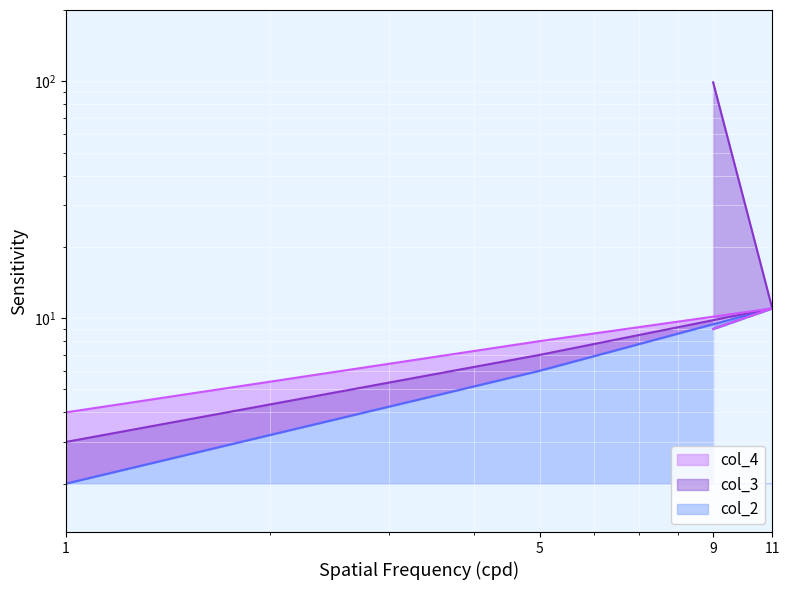

True or false: col_2 and col_3 cross at least once.

False